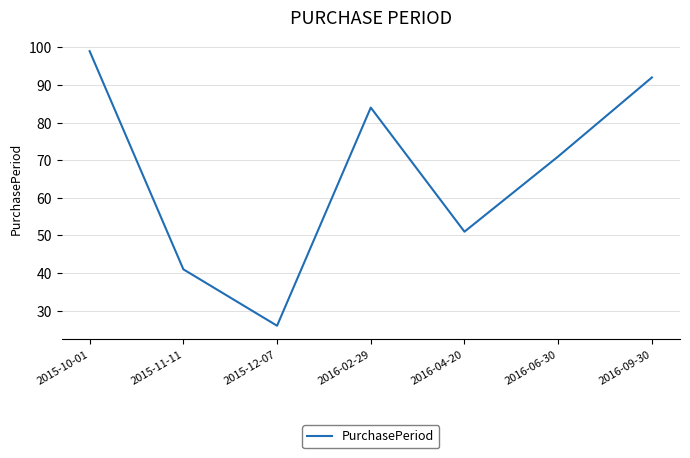

List the labels in order of value, smallest first.

2015-12-07, 2015-11-11, 2016-04-20, 2016-06-30, 2016-02-29, 2016-09-30, 2015-10-01